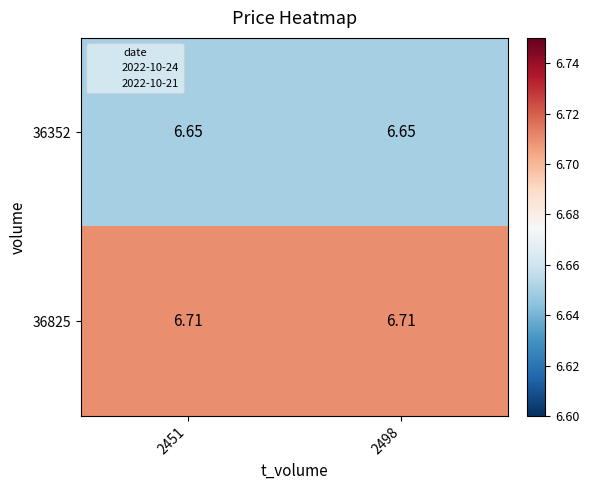

Reading right to left, extract all data points from this chart.

36352: 2498=6.7	2451=6.7
36825: 2498=6.7	2451=6.7